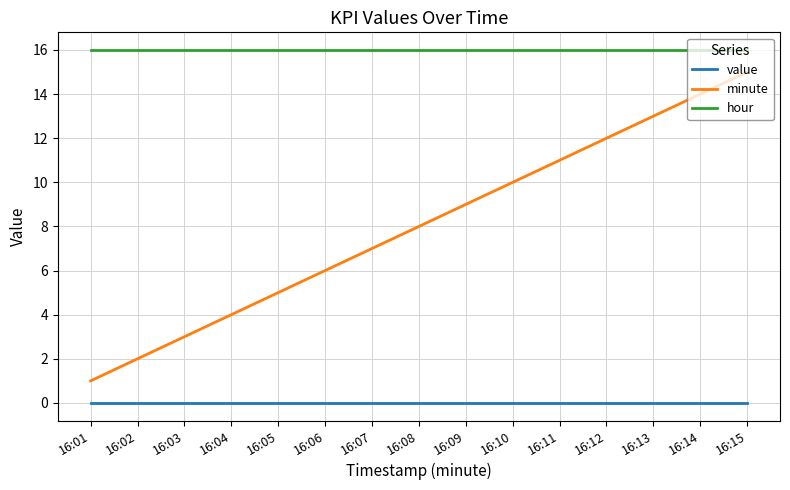

List the labels in order of minute value, smallest first.

16:01, 16:02, 16:03, 16:04, 16:05, 16:06, 16:07, 16:08, 16:09, 16:10, 16:11, 16:12, 16:13, 16:14, 16:15